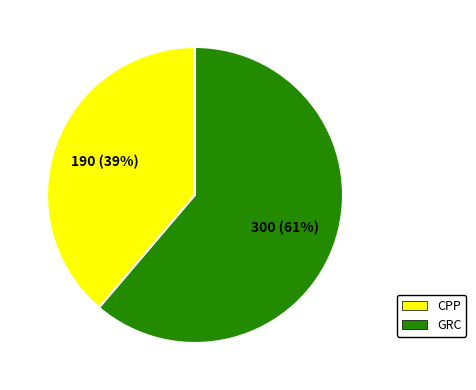

Is it true that GRC is 61% of the pie?

True